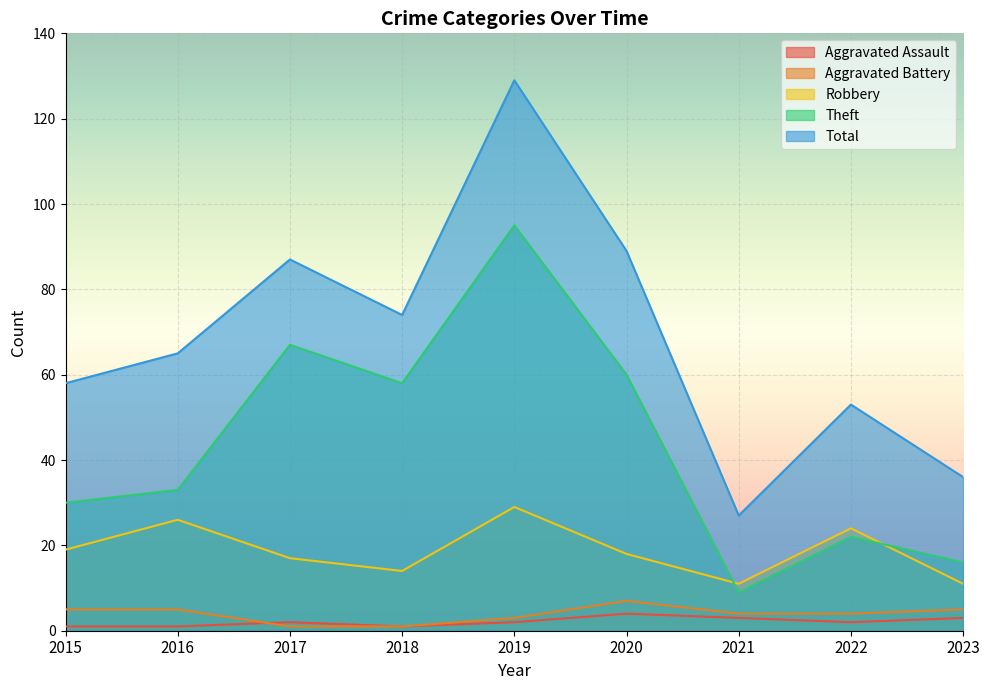

How many Robbery values are between 14 and 24?

5